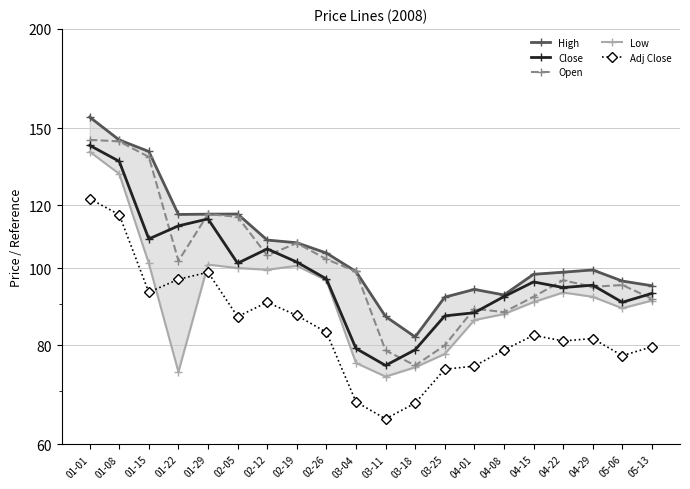

True or false: Low and High cross at least once.

False